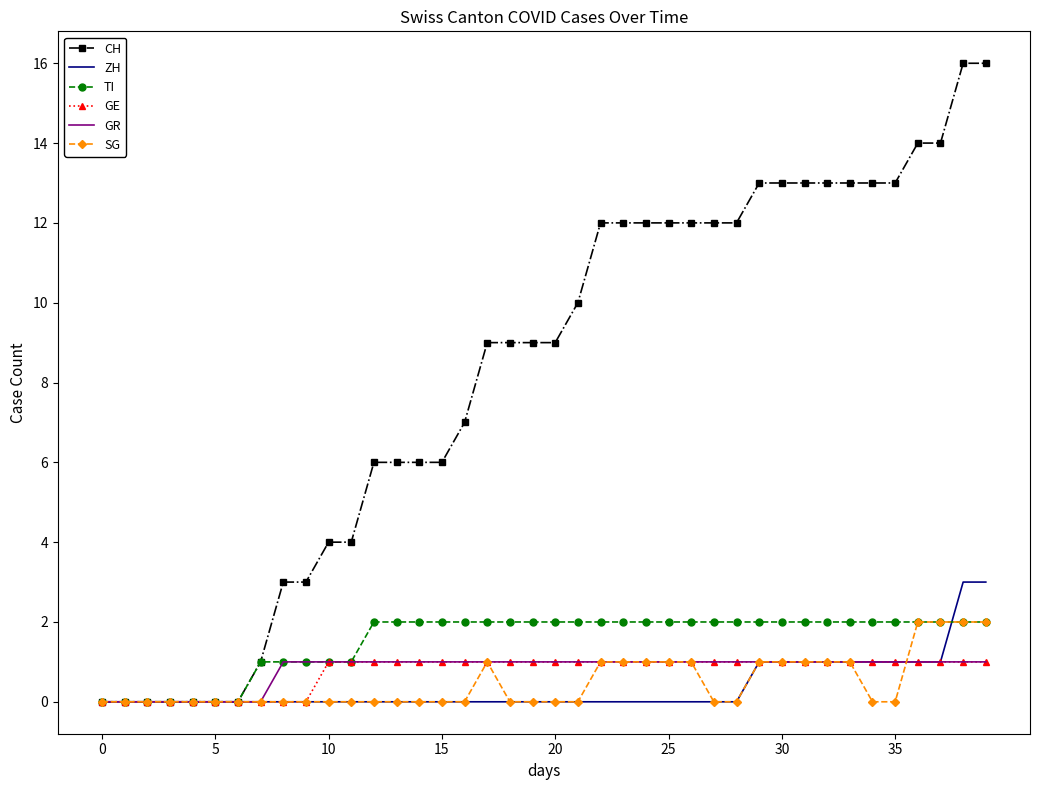

What is the maximum value shown in the chart?

16